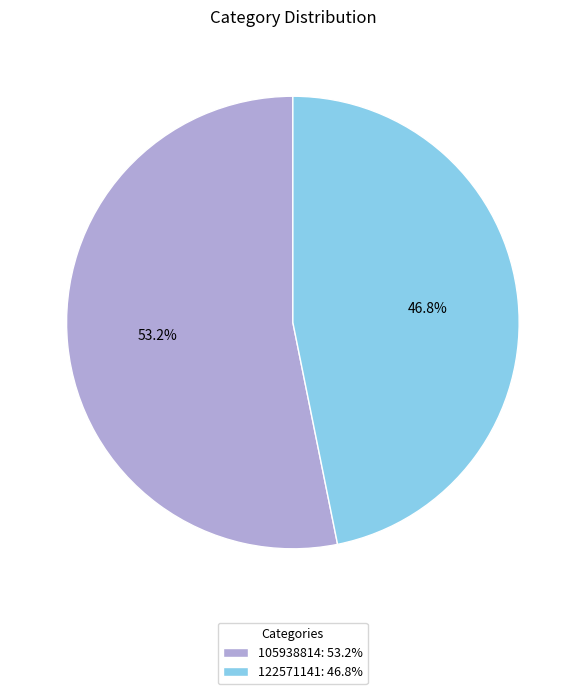

To the nearest percent, what is the average slice percentage?

50%